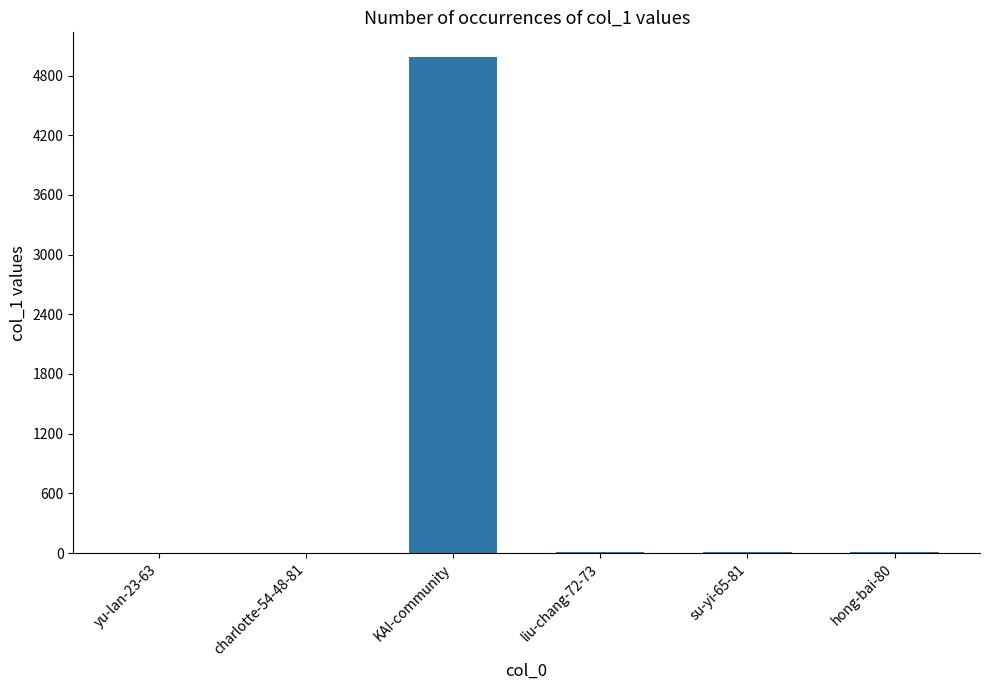

Which has a higher value, yu-lan-23-63 or KAI-community?

KAI-community